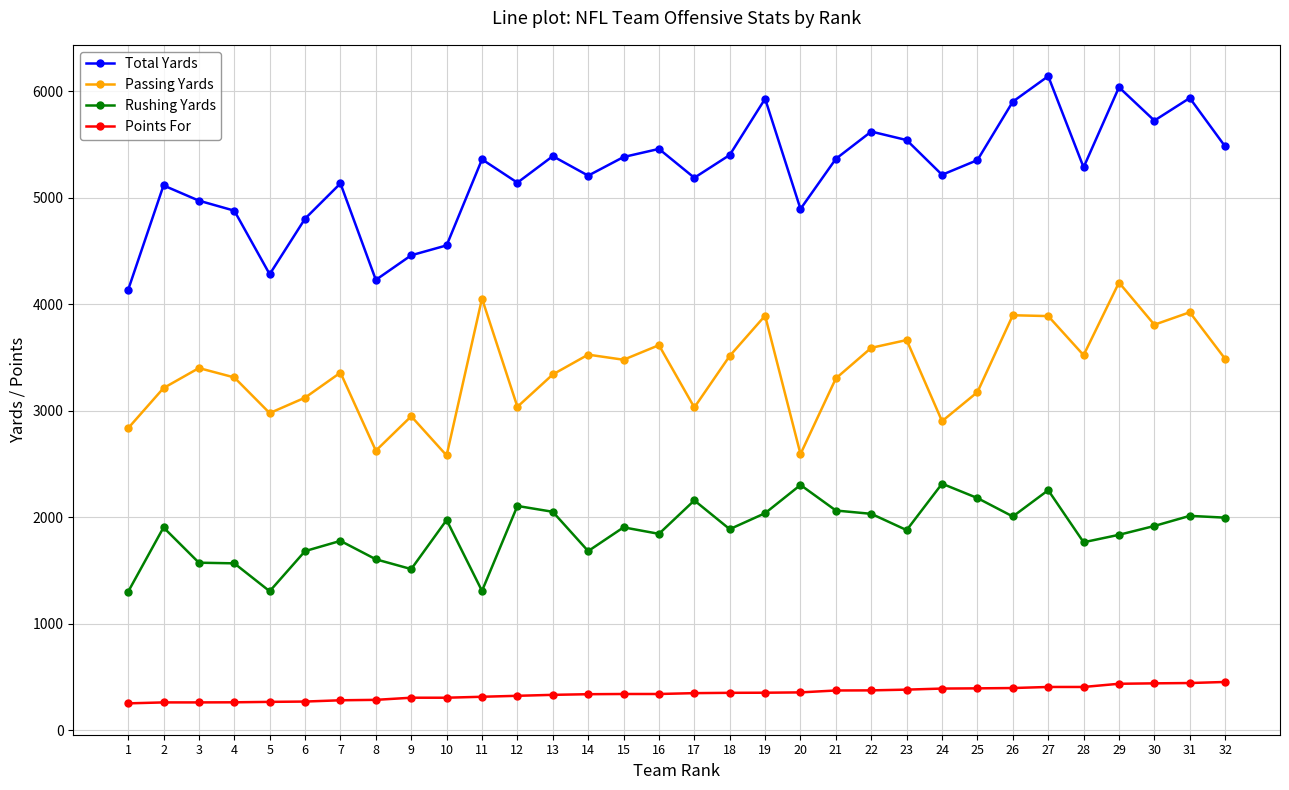

True or false: Points For has a value of 177 at 32.

False